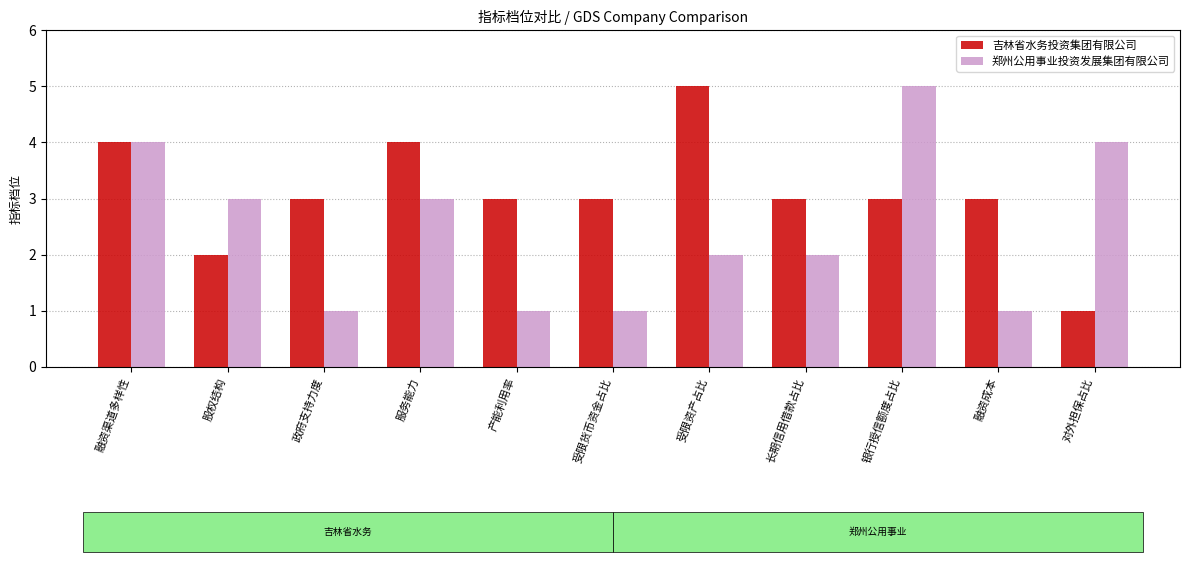

What is the total value across all series at 长期信用借款占比?

5